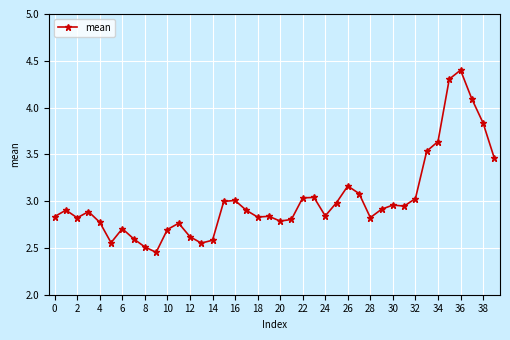

True or false: the data has more than 0 interior local peaks.

True